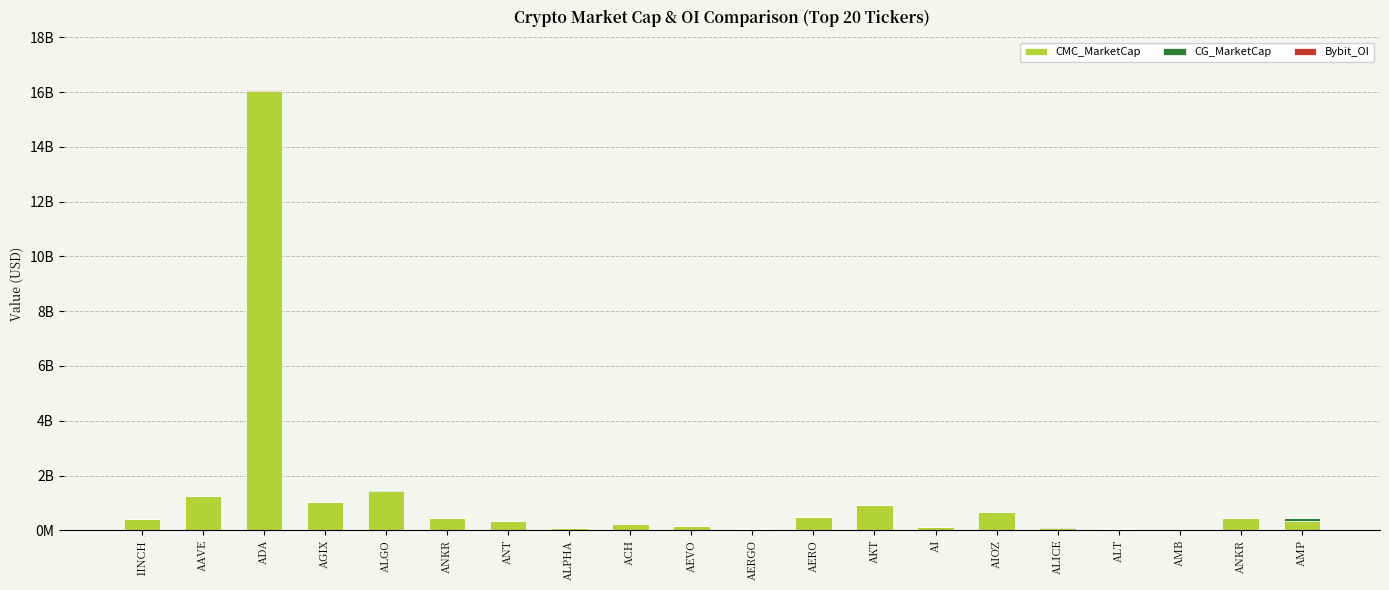

Between ALICE and AIOZ, which is larger?

AIOZ